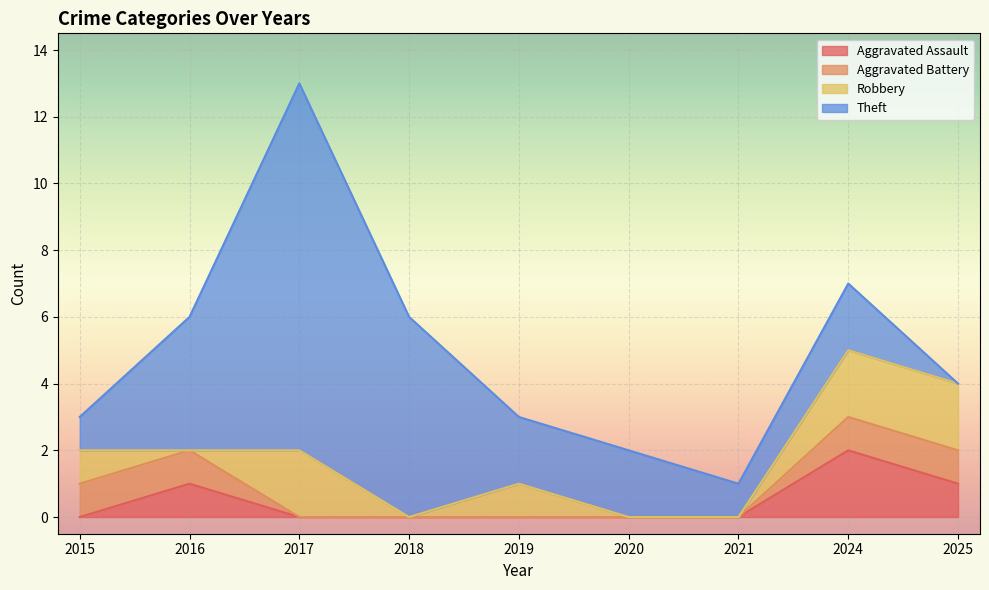

What is the sum of the Total values at 2019 and 2025?

7